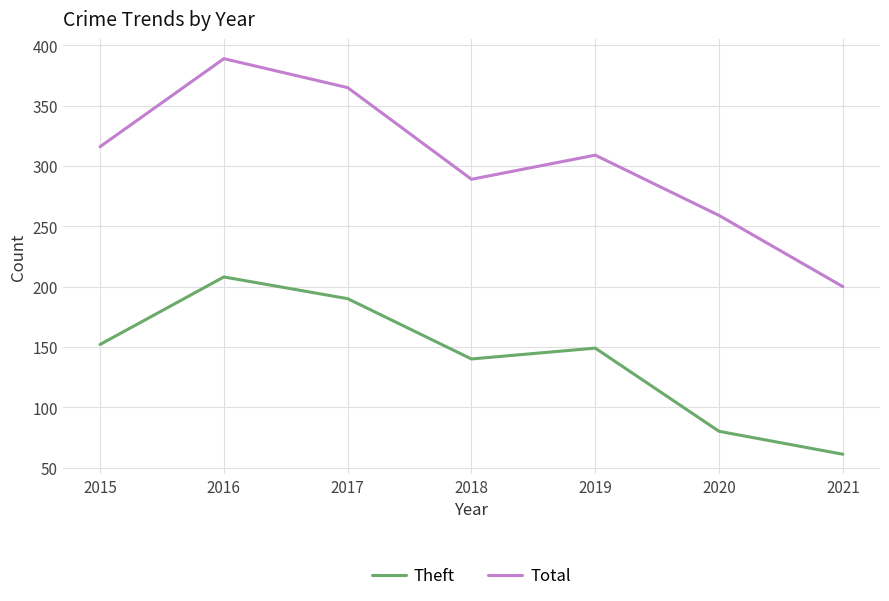

The value of Total at 2015 is 159. True or false?

False